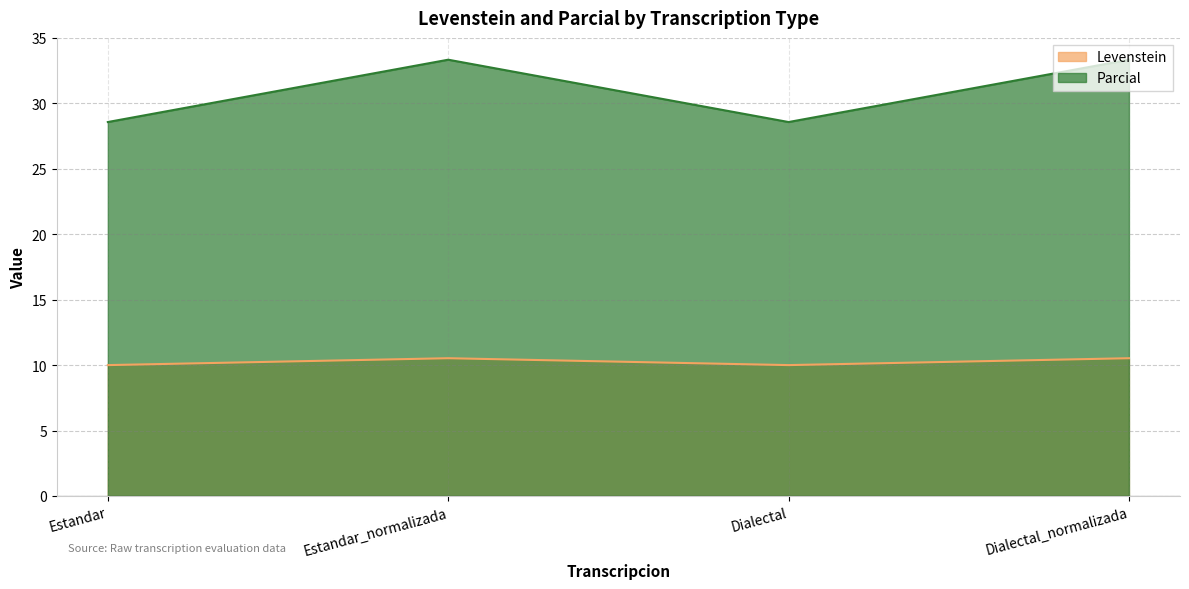

What are all the series names shown in the legend?

Levenstein, Parcial